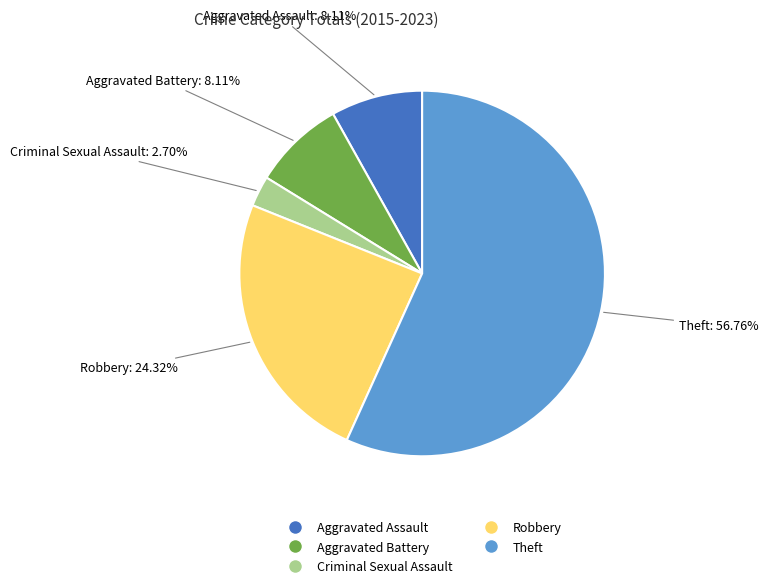

True or false: Criminal Sexual Assault accounts for 17% of the total.

False